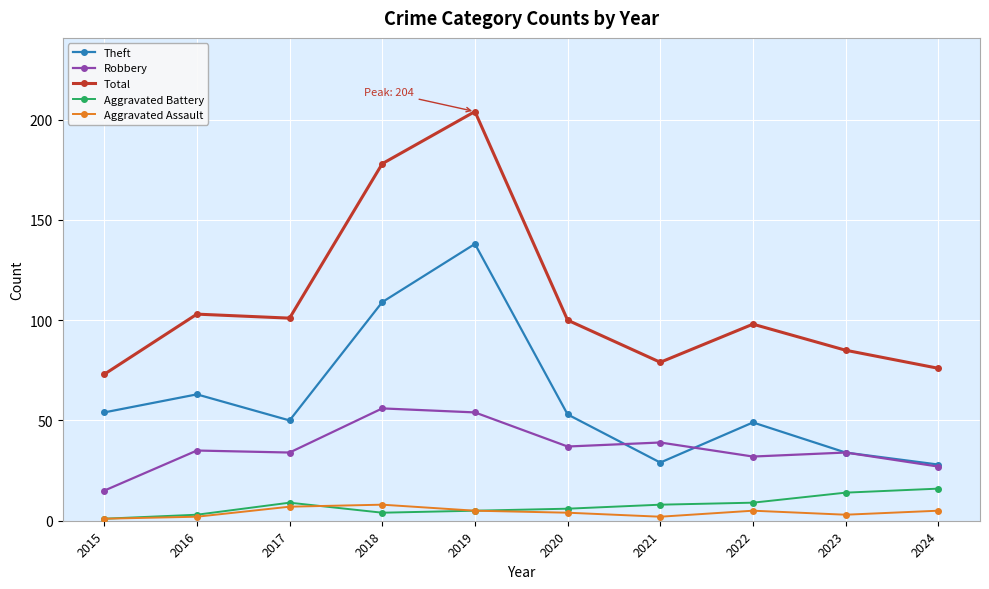

True or false: Aggravated Battery and Robbery cross at least once.

False